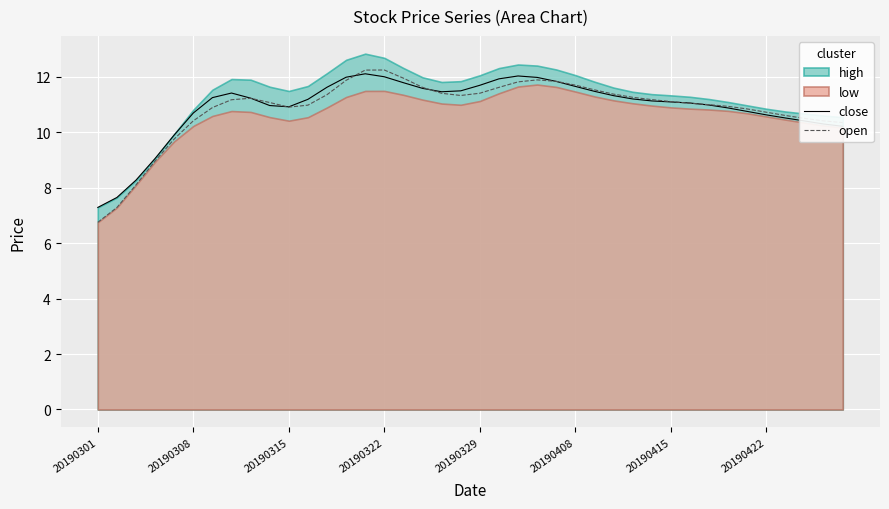

The open series shows 2.5 at 20190308. True or false?

False